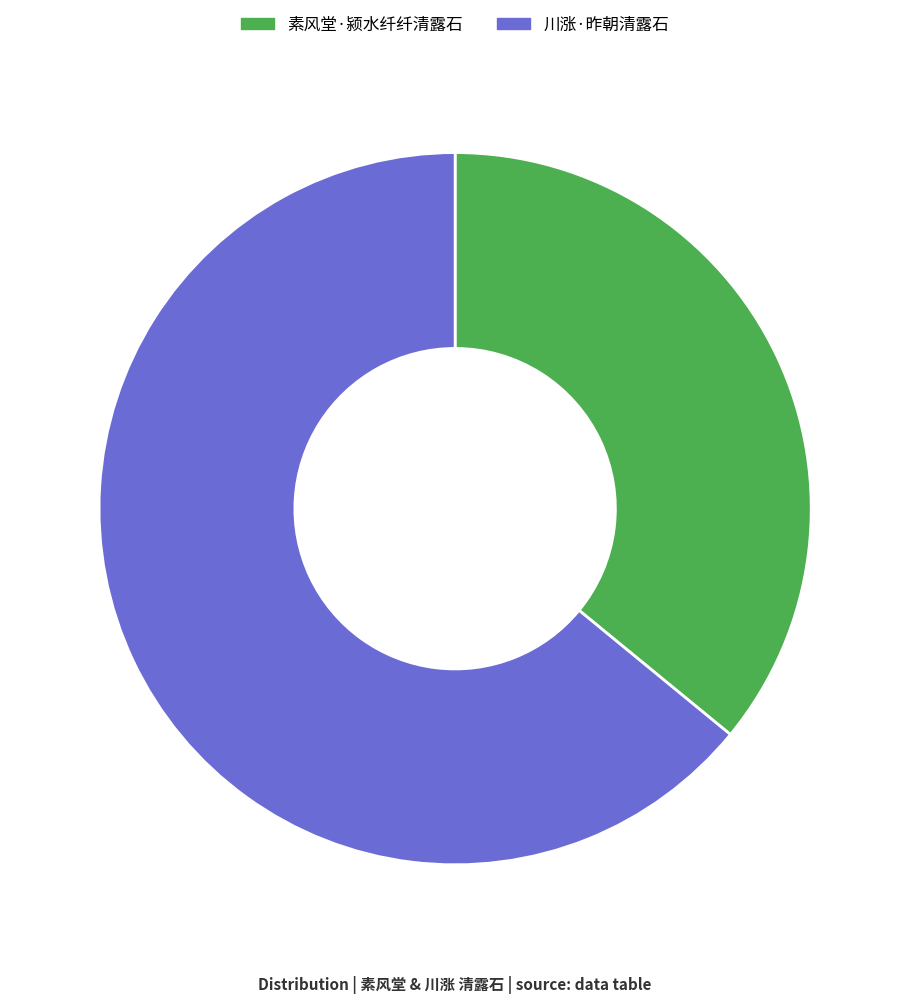

Which has a higher value, 素风堂·颍水纤纤清露石 or 川涨·昨朝清露石?

川涨·昨朝清露石